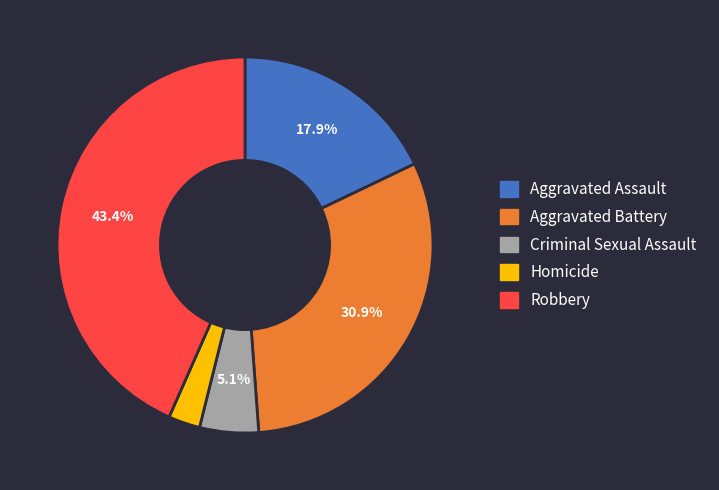

Rank the categories by value from highest to lowest.

Robbery, Aggravated Battery, Aggravated Assault, Criminal Sexual Assault, Homicide